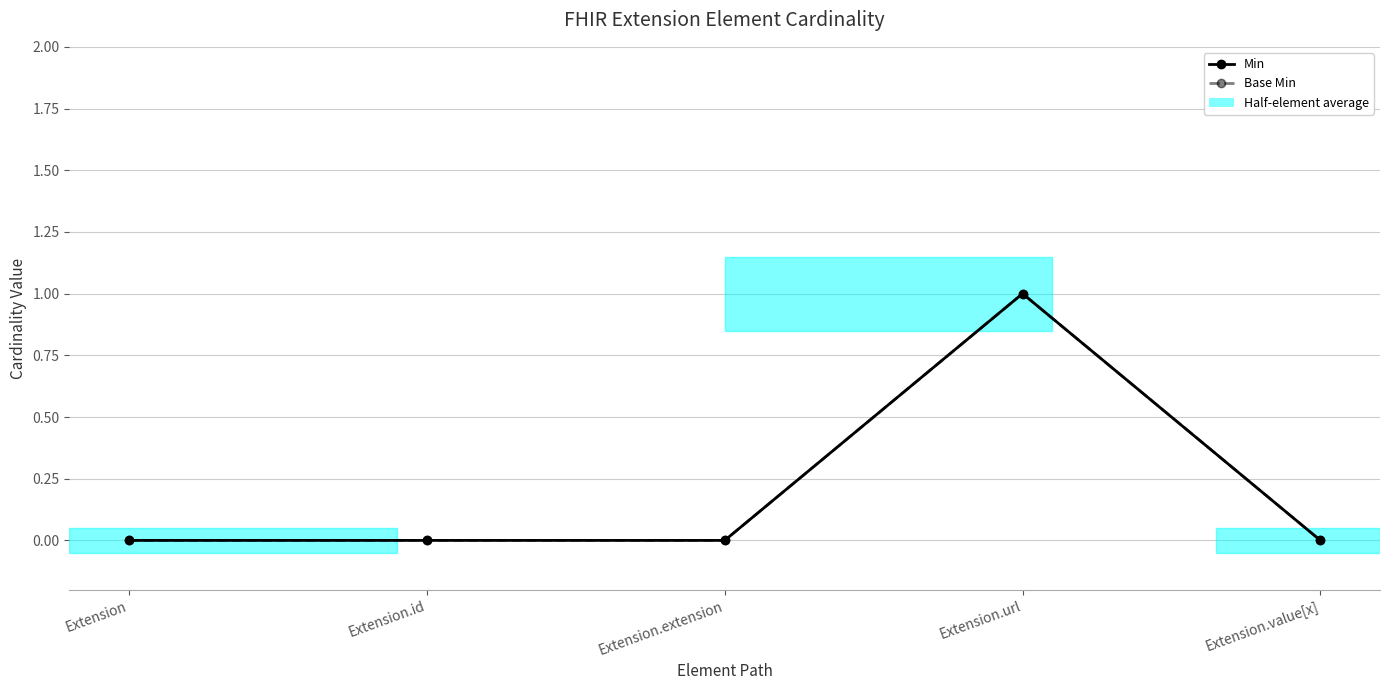

Does the chart have visible grid lines?

Yes